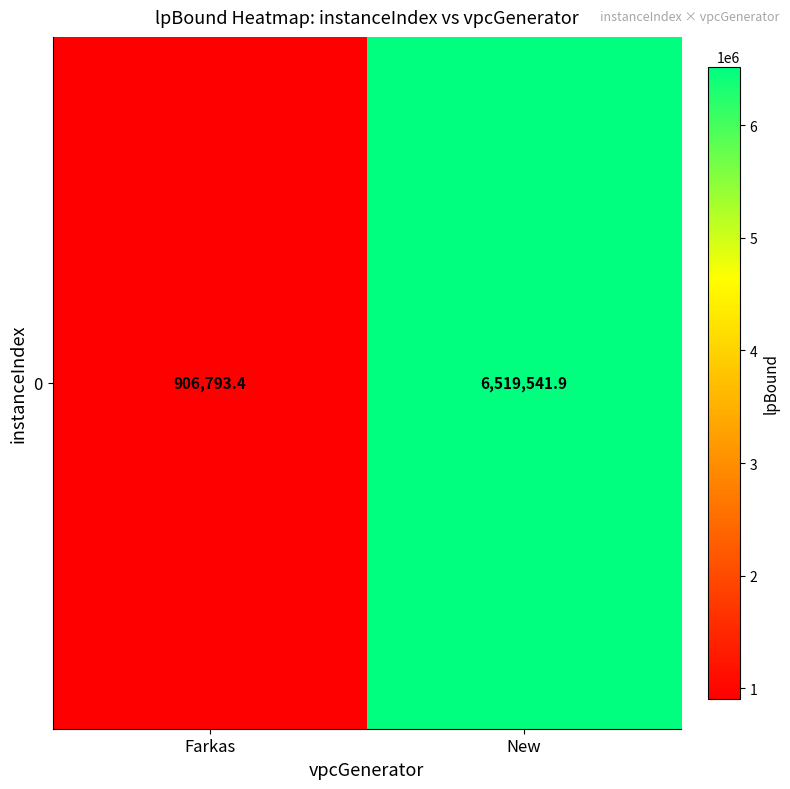

What is the minimum value shown in the chart?

906793.4